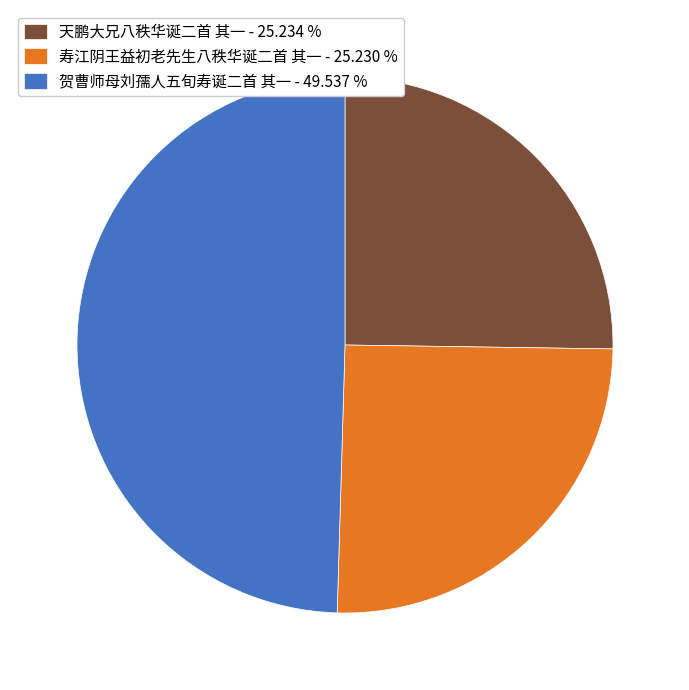

Do 天鹏大兄八秩华诞二首 其一 - 25.234 % and 贺曹师母刘孺人五旬寿诞二首 其一 - 49.537 % together represent more than half of the pie?

Yes